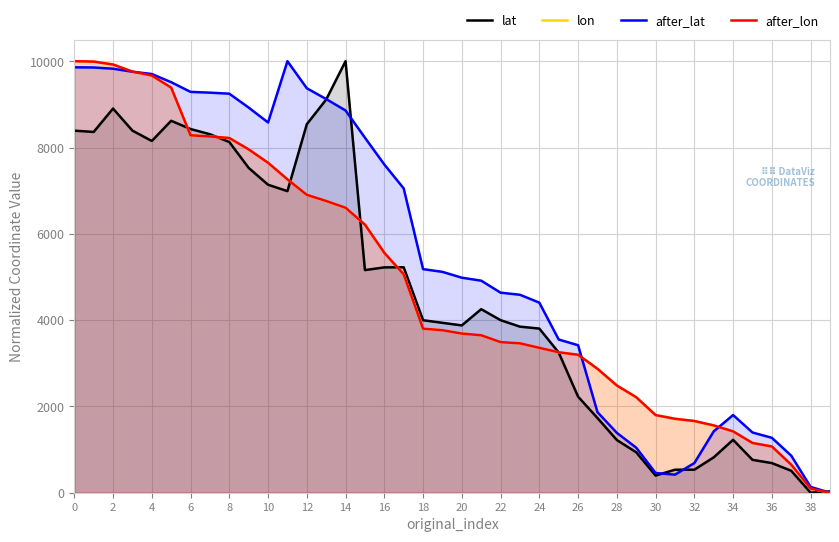

After their last crossing, which series has the higher values: lon or after_lat?

after_lat